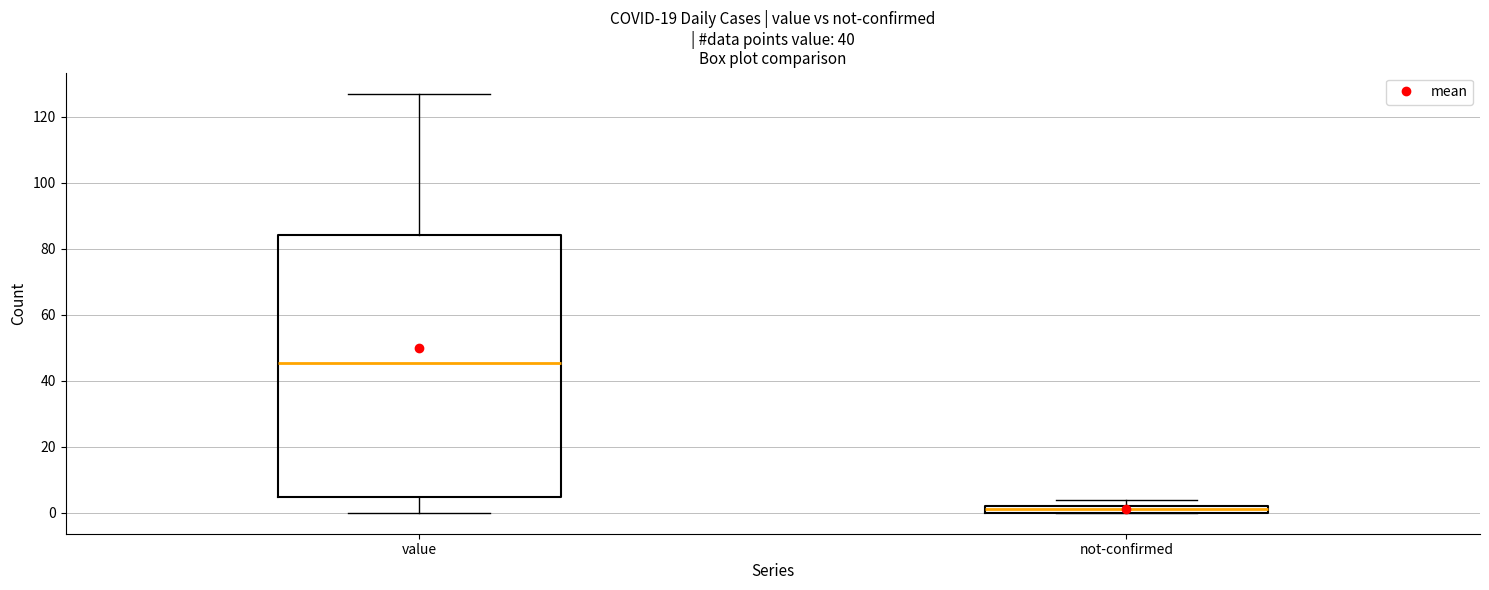

Where is the lower edge of the box for not-confirmed on the y-axis? The values are not printed on the chart, so give them approximately, as read against the axis.

0